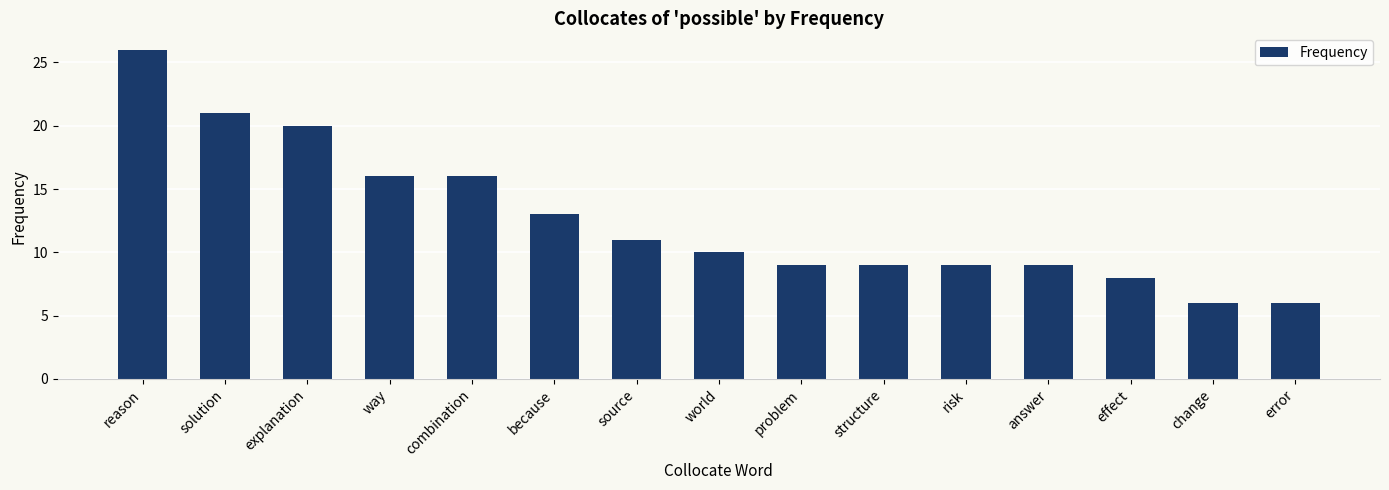

Is it true that the value at structure is 9?

True